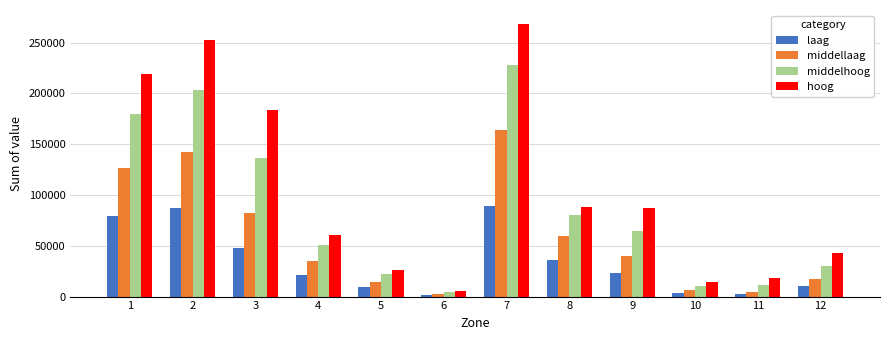

Which series changed the most between 4 and 7?

hoog